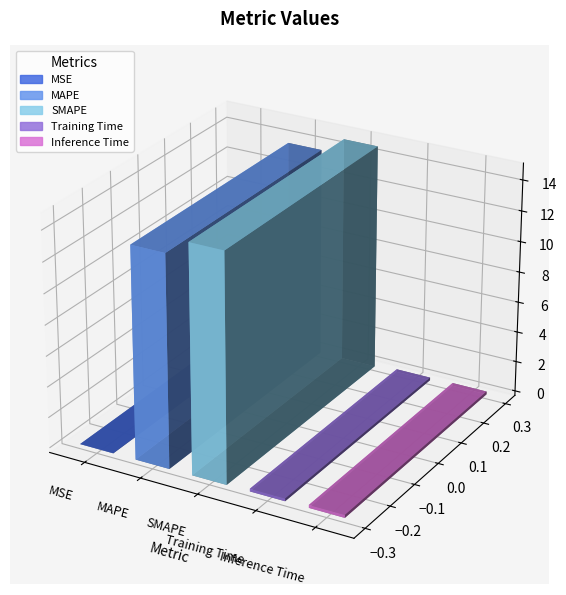

True or false: the data shows 0.0 at MSE.

False